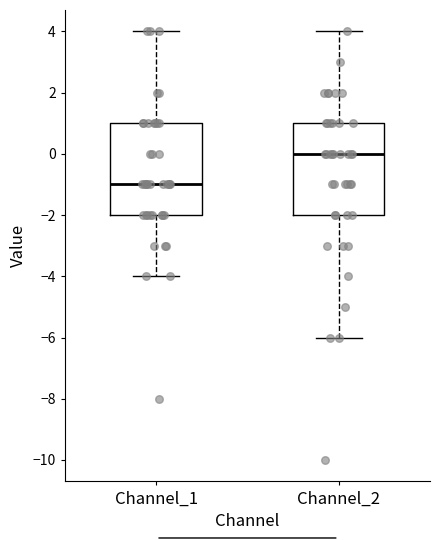

Reading left to right, transcribe this box plot: for each box, give where its median line is, the range the box spans, and where its two whiskers end, as read against the y-axis. The values are not printed on the chart, so give them approximately, as read against the axis.

Channel_1: median -1, box -2 to 1, whiskers -4 to 4
Channel_2: median 0, box -2 to 1, whiskers -6 to 4